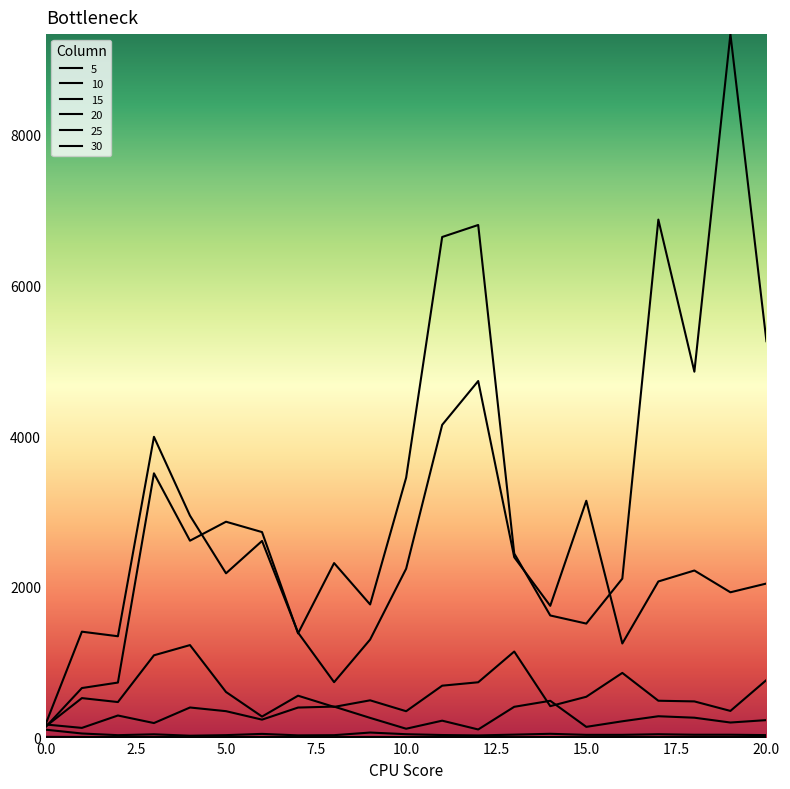

Reading left to right, what are all the values shown in this chart?

5: 0=9.3	1=8.4	2=6.8	3=7.5	4=6.4	5=6.6	6=8.2	7=7.6	8=6.4	9=8.0	10=6.8	11=8.6	12=8.2	13=6.4	14=7.4	15=6.4	16=7.2	17=6.6	18=8.4	19=6.8	20=7.2
10: 0=104.5	1=54.3	2=32.0	3=43.4	4=25.0	5=32.4	6=49.0	7=29.5	8=32.0	9=66.9	10=44.9	11=33.9	12=28.8	13=39.1	14=50.2	15=36.1	16=36.2	17=44.4	18=37.7	19=37.8	20=32.7
15: 0=173.5	1=128.6	2=293.1	3=192.8	4=399.3	5=350.5	6=238.1	7=398.6	8=411.3	9=261.4	10=117.4	11=224.5	12=107.7	13=408.4	14=488.3	15=142.3	16=216.4	17=283.2	18=263.8	19=199.9	20=231.9
20: 0=149.8	1=524.1	2=471.5	3=1092.0	4=1227.6	5=605.2	6=279.0	7=555.9	8=407.1	9=494.5	10=349.9	11=688.8	12=734.1	13=1141.9	14=417.2	15=541.8	16=858.3	17=489.1	18=480.2	19=353.8	20=763.9
25: 0=143.8	1=657.5	2=730.3	3=3507.3	4=2613.1	5=2864.9	6=2727.4	7=1383.1	8=2316.0	9=1766.8	10=3449.8	11=6643.9	12=6803.2	13=2443.1	14=1620.6	15=1513.0	16=2109.7	17=6874.5	18=4856.0	19=9336.6	20=5260.7
30: 0=185.8	1=1405.6	2=1344.9	3=3991.9	4=2945.8	5=2180.3	6=2609.8	7=1392.9	8=735.2	9=1301.2	10=2241.3	11=4150.5	12=4732.3	13=2393.9	14=1748.6	15=3143.1	16=1248.9	17=2072.0	18=2217.5	19=1928.4	20=2044.7